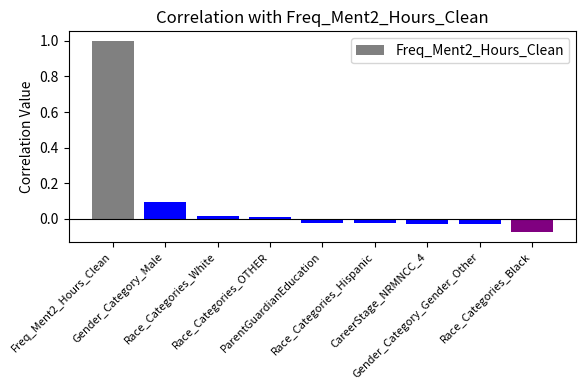

What is the difference between the maximum and minimum values?

1.1